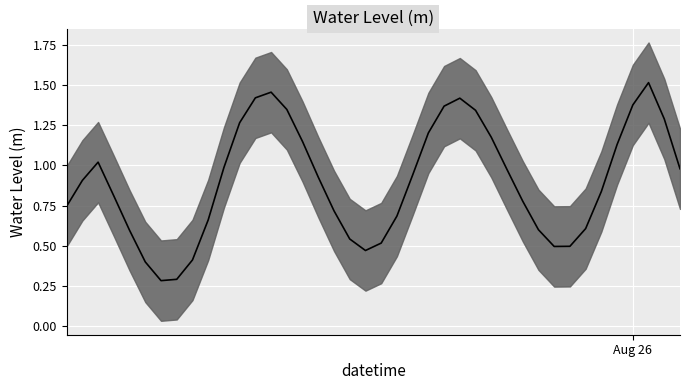

At which category does the chart reach its minimum across all series?

2024-08-24 19:00:00